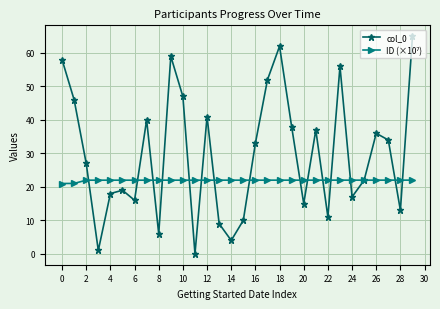

True or false: col_0 has more than 2 interior local peaks.

True